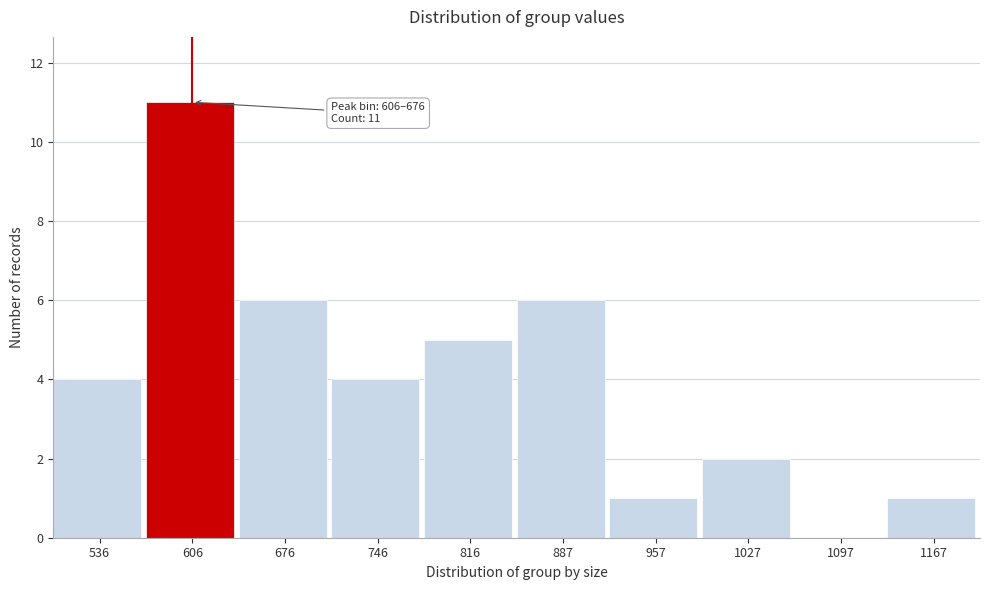

Reading right to left, list all the values displayed in this chart.

1167=1	1097=0	1027=2	957=1	887=6	816=5	746=4	676=6	606=11	536=4